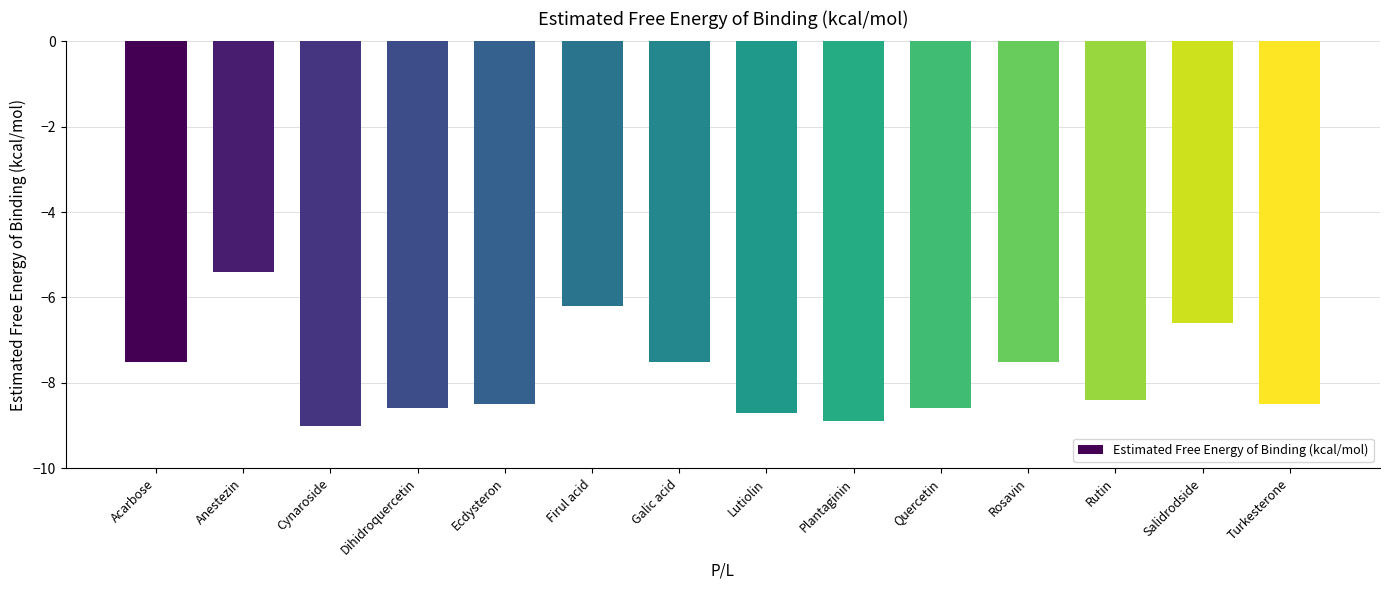

Are the bars horizontal?

No